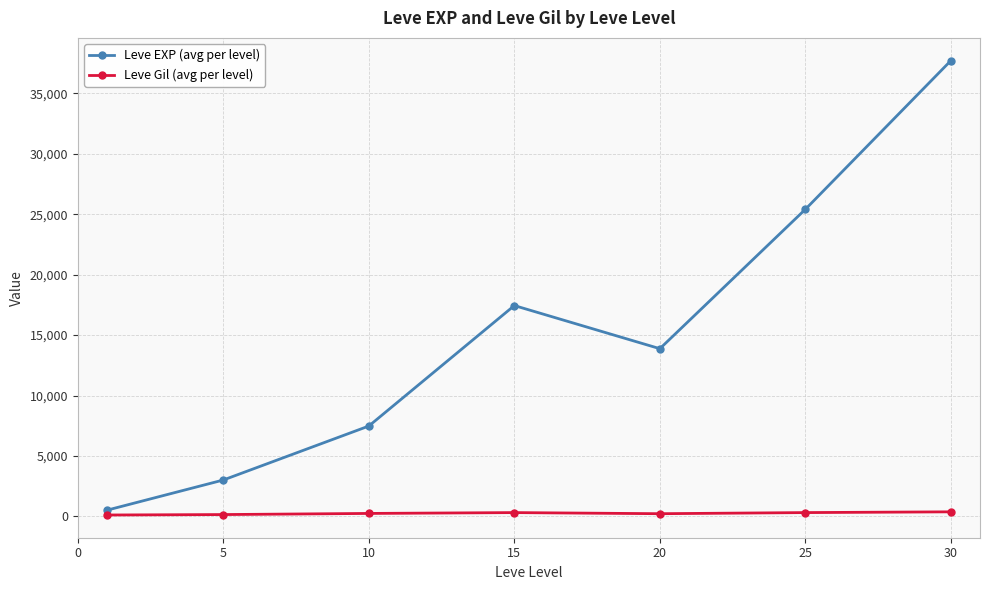

List the series in order of their peak value, highest first.

Leve EXP (avg per level), Leve Gil (avg per level)